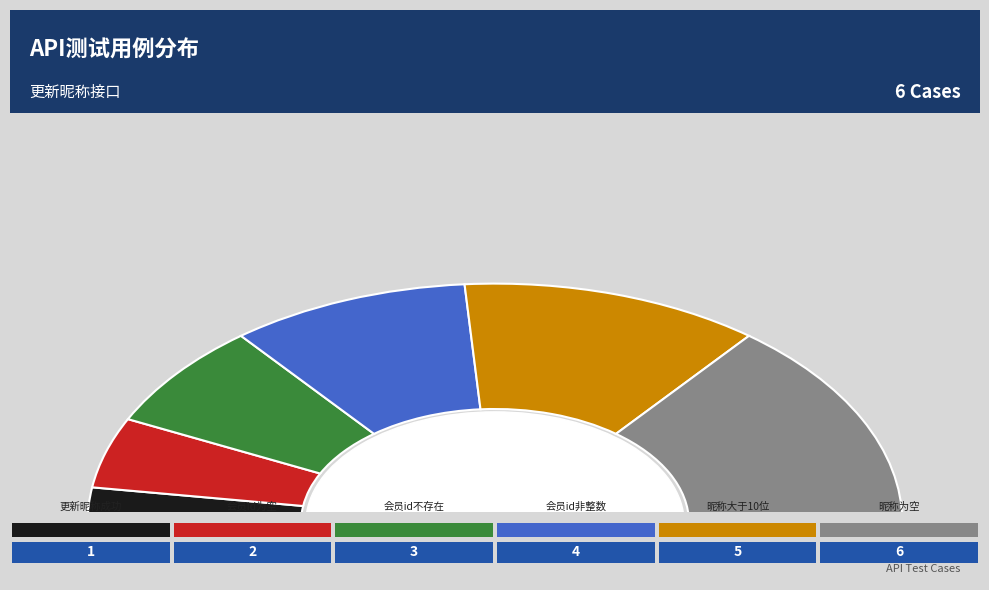

To the nearest percent, what is the difference between the 会员id非整数 and 会员Id为空 slice percentages?

10%